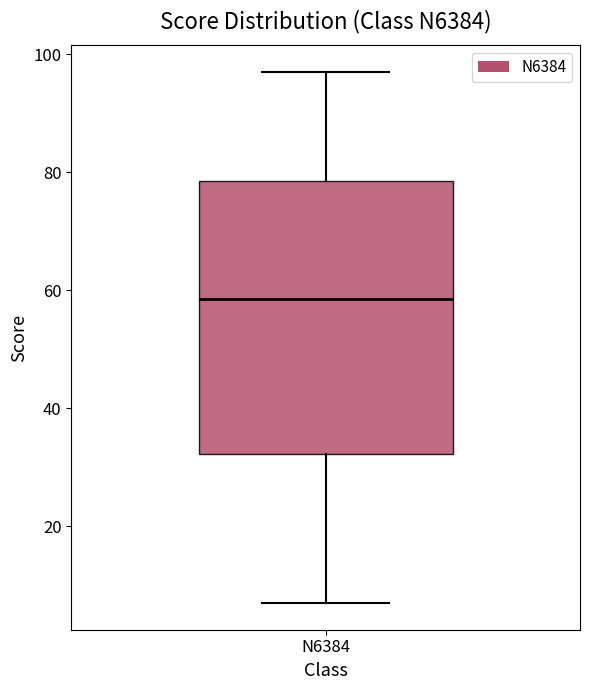

Where is the lower edge of the box for N6384 on the y-axis? The values are not printed on the chart, so give them approximately, as read against the axis.

32